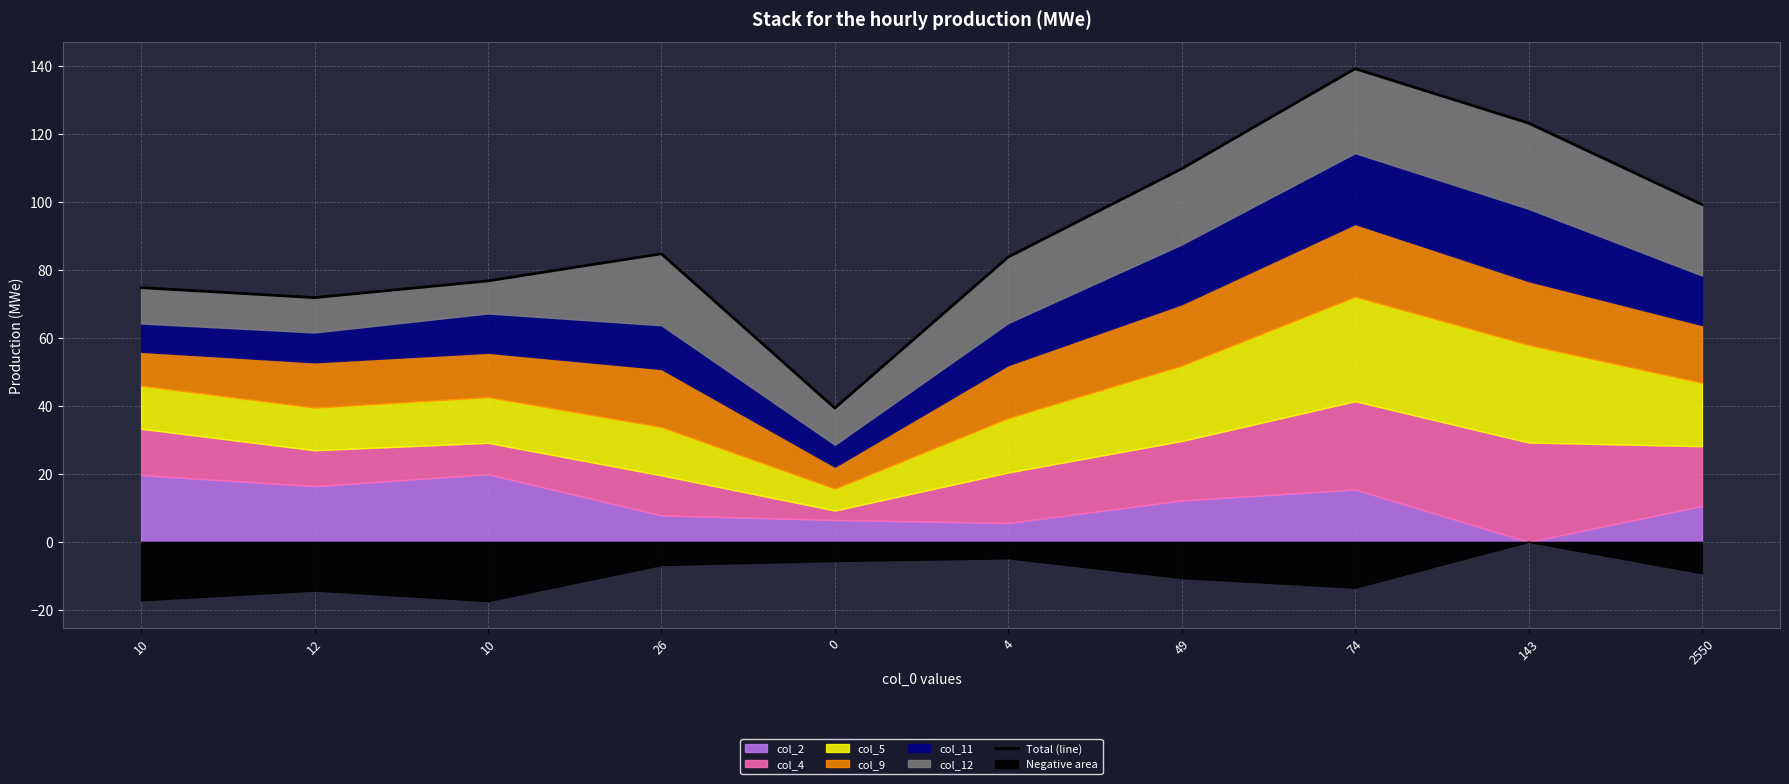

Which has a higher value, 10 or 49?

49